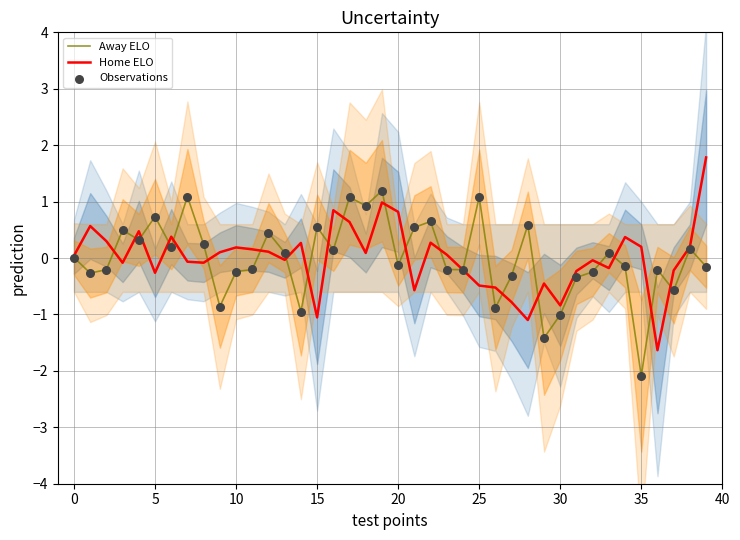

Which series has the largest total across all categories?

Away ELO